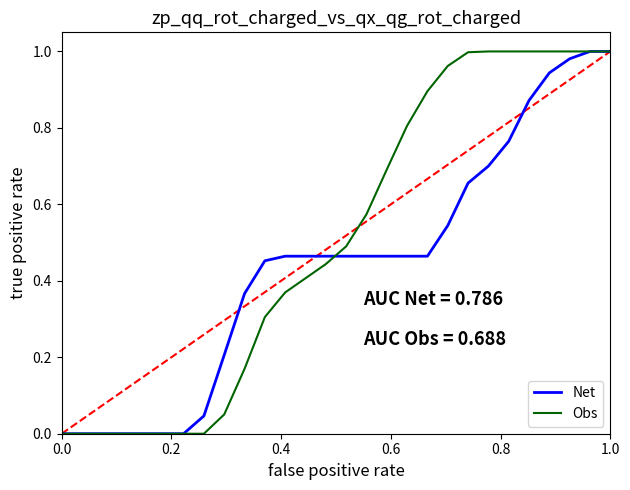

True or false: Net has more than 0 points higher than both neighbors.

False